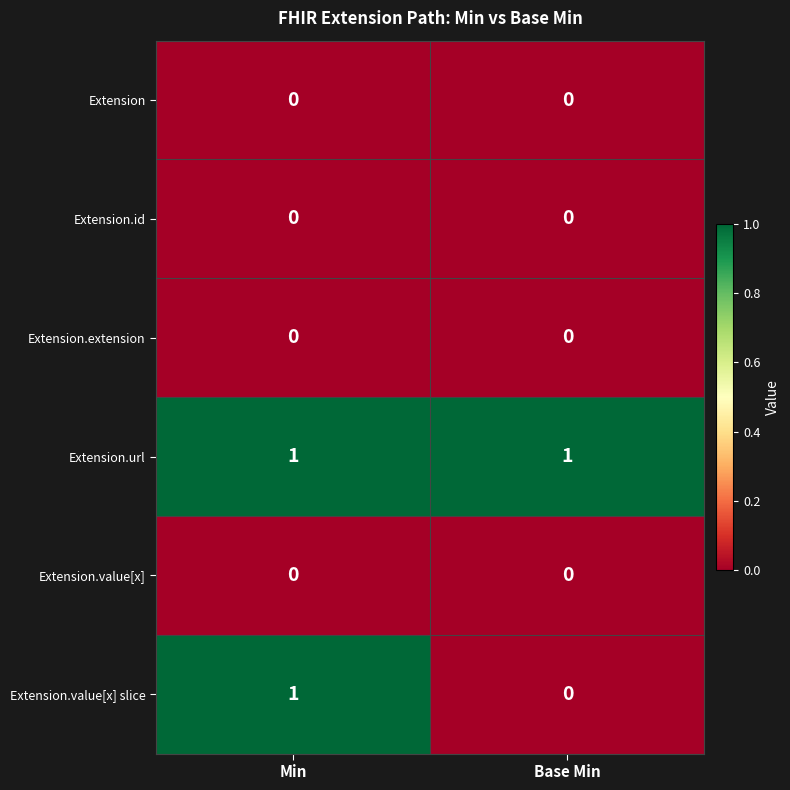

Is it true that Extension equals 0 at Base Min?

True